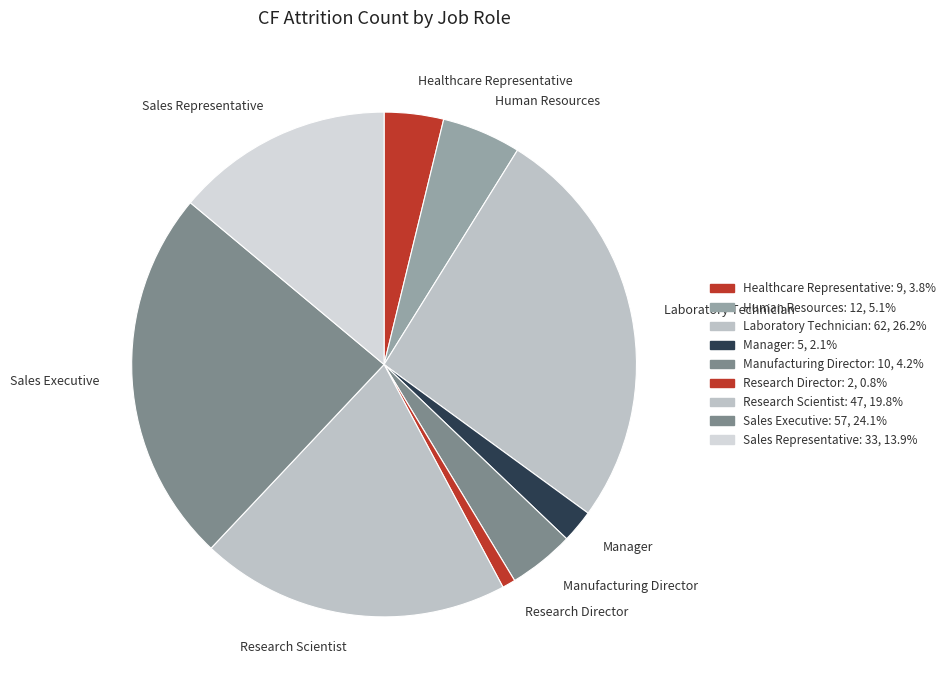

What is the smallest slice in the pie chart?

Research Director